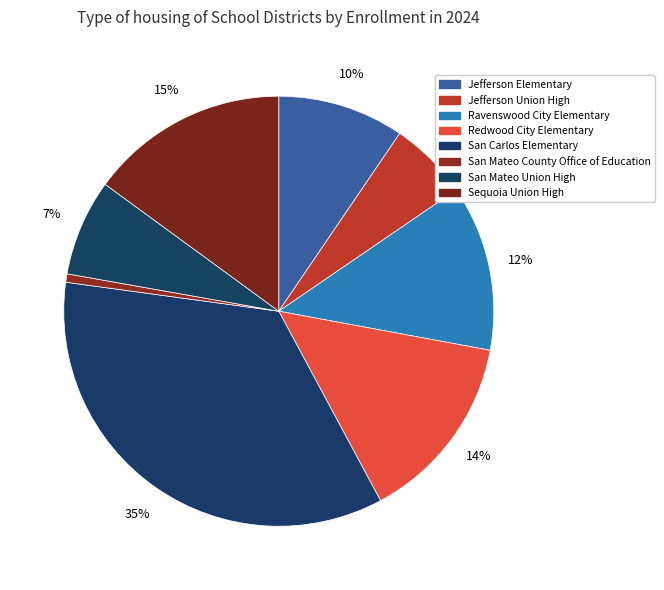

Which has a higher value, San Mateo County Office of Education or Redwood City Elementary?

Redwood City Elementary